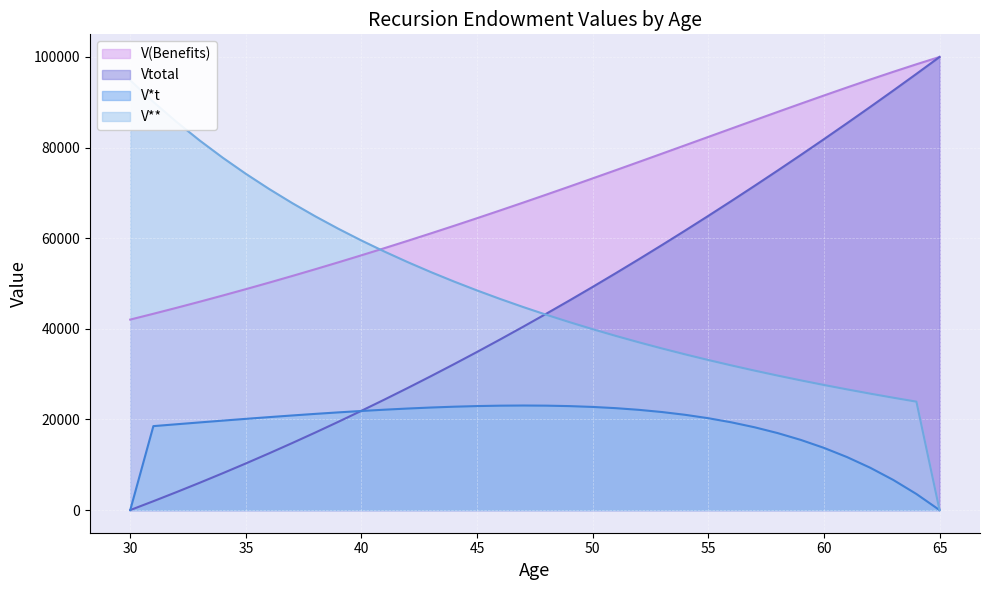

Reading left to right, what are all the values shown in this chart?

V(Benefits): 42042.9	43324.3	44636.4	45979.3	47352.9	48757.4	50192.4	51657.9	53153.6	54679.1	56233.9	57817.6	59429.3	61068.3	62733.7	64424.3	66139.0	67876.4	69634.9	71412.7	73207.8	75018.1	76841.2	78674.3	80514.6	82358.7	84203.0	86043.6	87876.1	89695.6	91497.0	93274.2	95020.7	96729.4	98392.2	100000.0
Vtotal: 0.0	1955.5	3962.1	6020.2	8130.6	10293.7	12510.1	14780.1	17104.2	19482.7	21915.8	24403.7	26946.5	29544.4	32197.3	34905.0	37667.4	40484.4	43355.5	46280.4	49258.7	52289.9	55373.4	58508.7	61695.1	64932.0	68218.9	71555.2	74940.4	78374.1	81856.1	85386.3	88965.0	92592.8	96270.6	100000.0
V*t: 0.0	18527.7	18938.1	19343.6	19742.4	20132.6	20512.0	20878.3	21228.8	21560.6	21870.5	22154.9	22410.0	22631.3	22814.1	22953.1	23042.4	23075.6	23045.4	22944.0	22762.5	22491.2	22119.3	21634.6	21023.7	20271.6	19361.5	18274.6	16989.8	15483.2	13728.1	11694.0	9346.3	6645.9	3547.6	0.0
V**: 94844.6	90083.5	85674.4	81580.2	77768.9	74212.4	70886.3	67769.0	64841.5	62087.1	59490.9	57039.8	54721.9	52526.9	50445.3	48468.6	46589.5	44800.8	43096.6	41471.2	39919.6	38437.0	37019.3	35662.7	34363.5	33118.5	31924.9	30779.7	29680.4	28624.8	27610.5	26635.7	25698.3	24796.6	23929.0	0.0